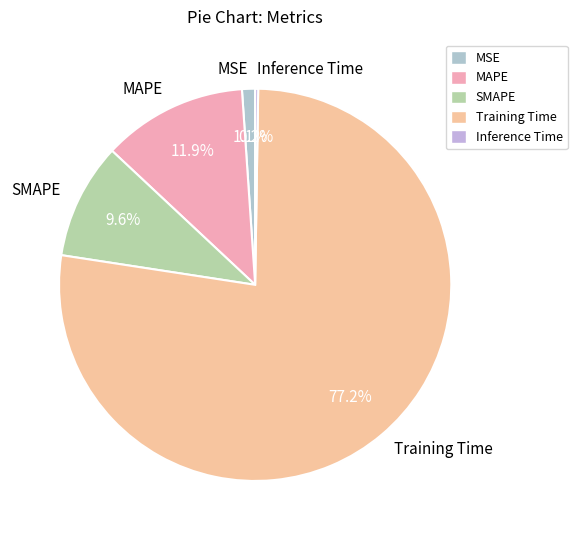

Which slice represents more than half of the pie?

Training Time